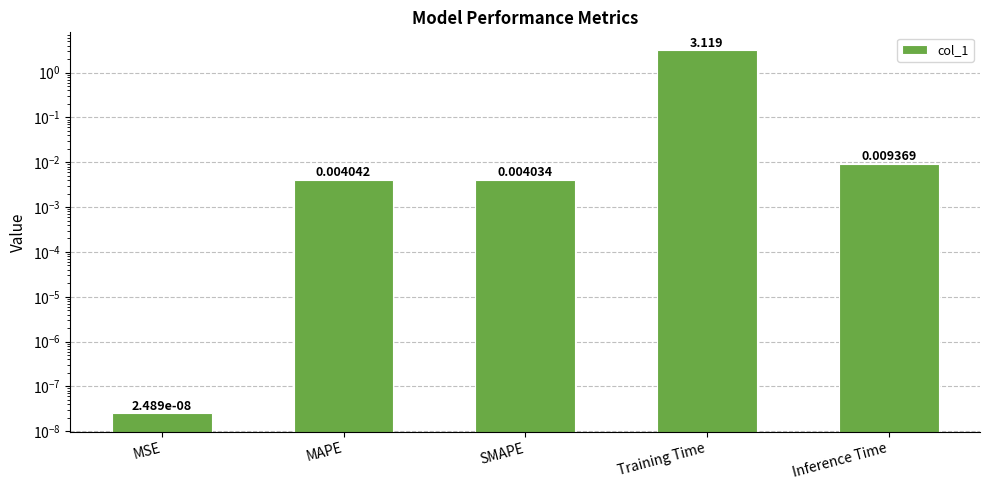

True or false: the data shows 0.0 at SMAPE.

True